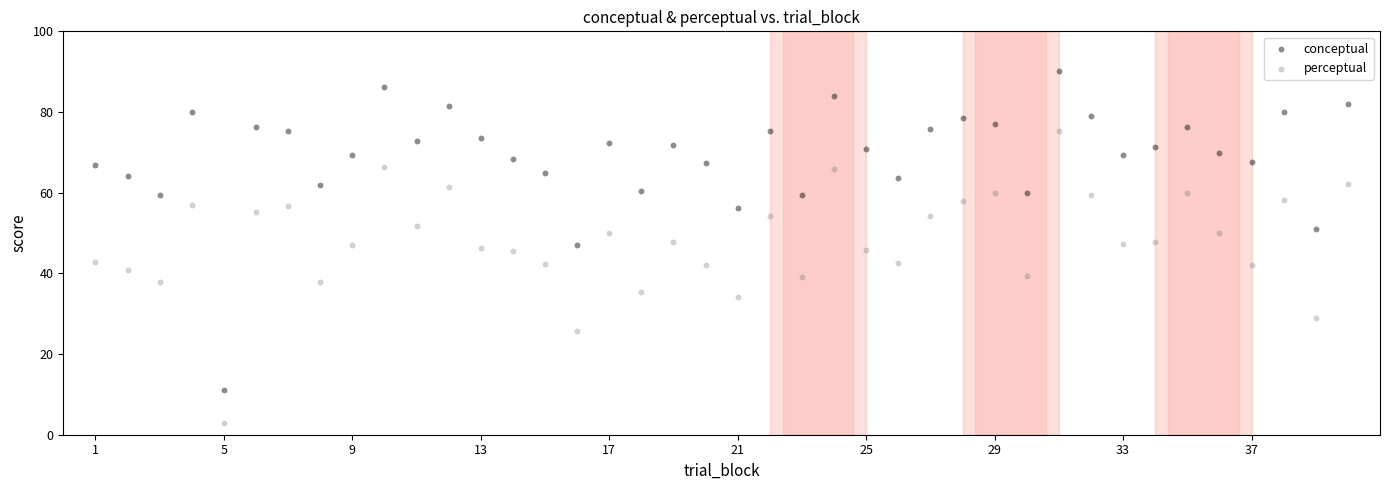

Which series has the largest Y range (max minus min)?

conceptual